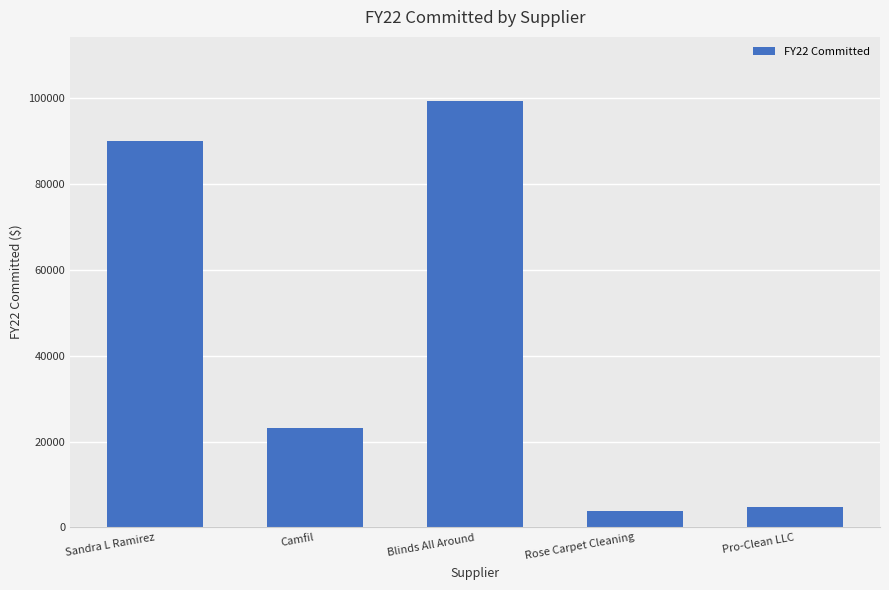

What is the average value?

44148.2